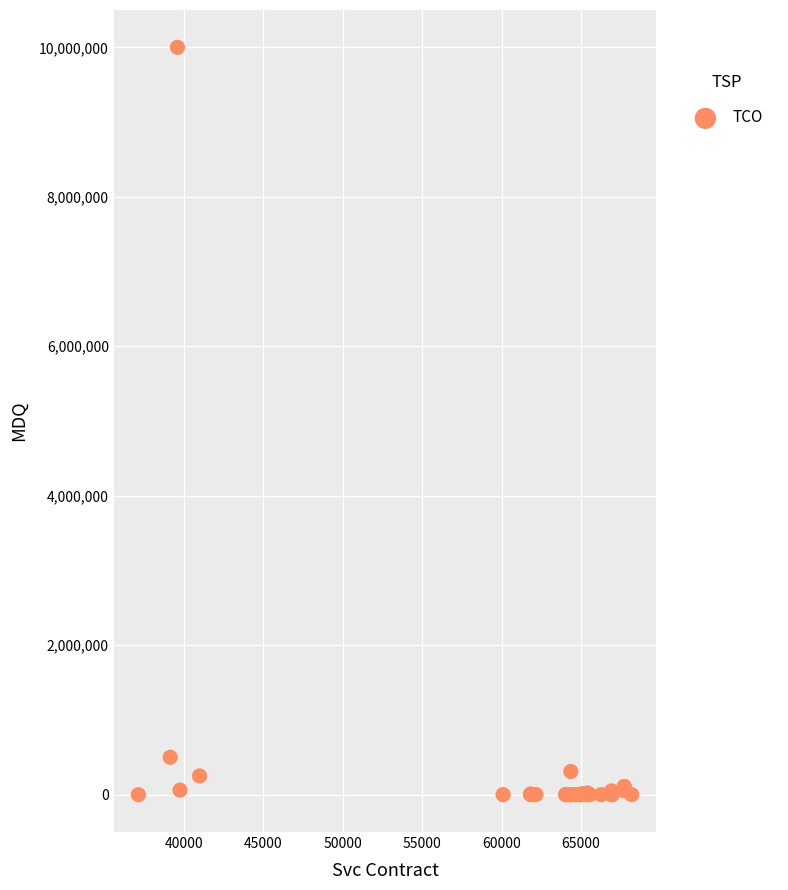

What Y value in the scatter plot is closest to 5000000?

500000